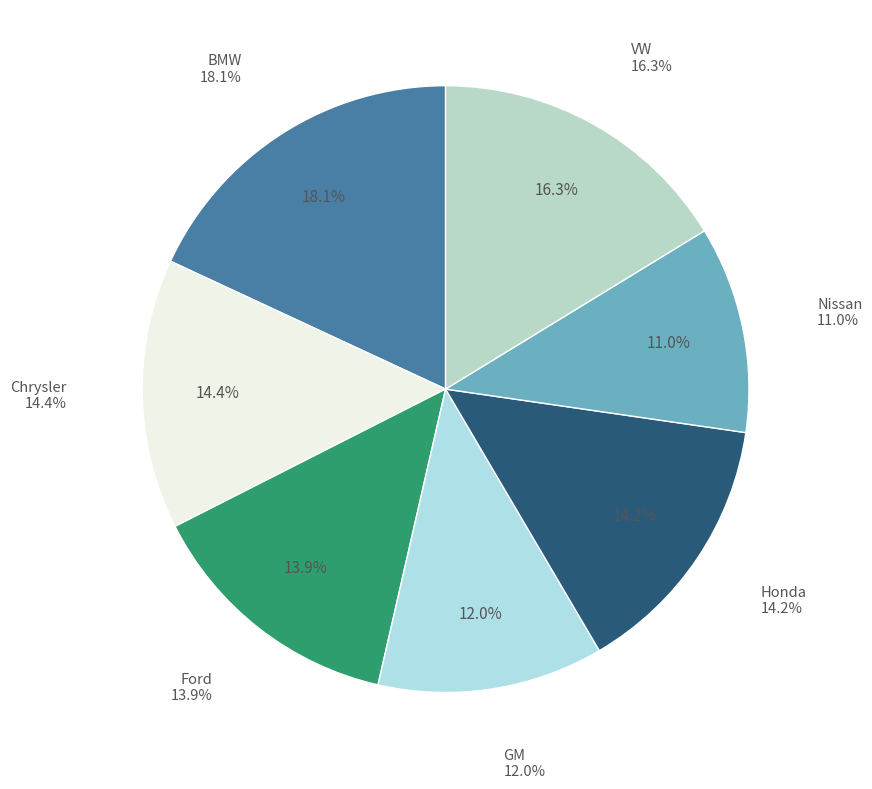

True or false: BMW accounts for 18% of the total.

True